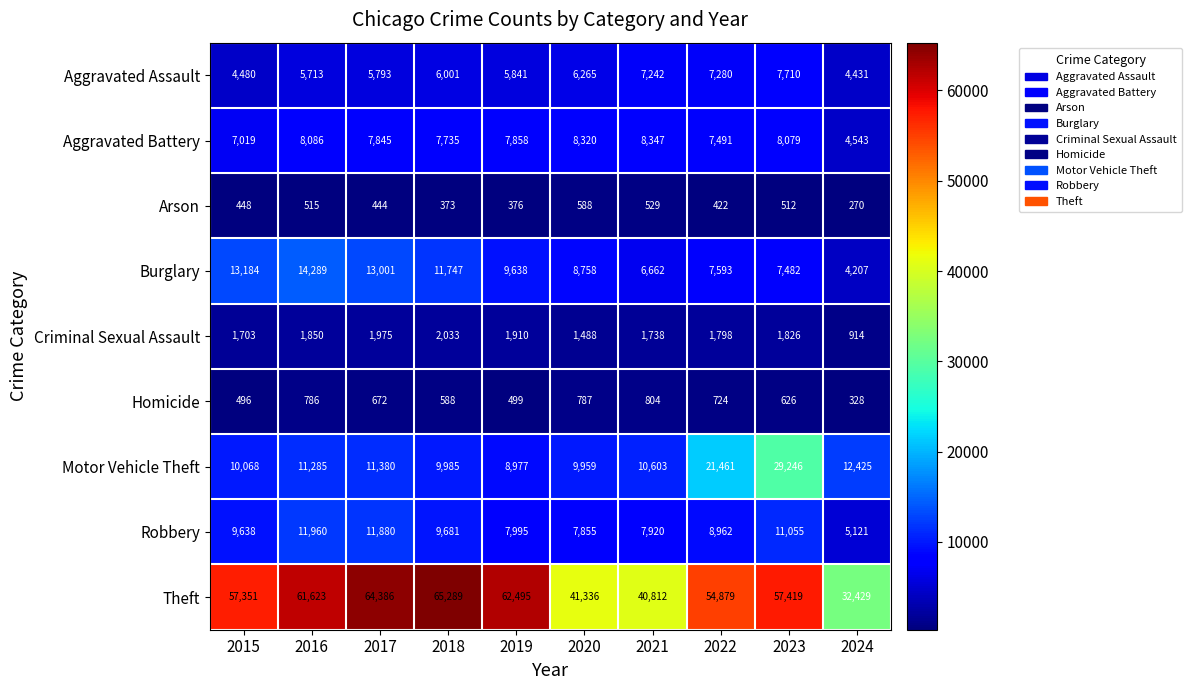

Which label corresponds to the largest value in the chart?

2018